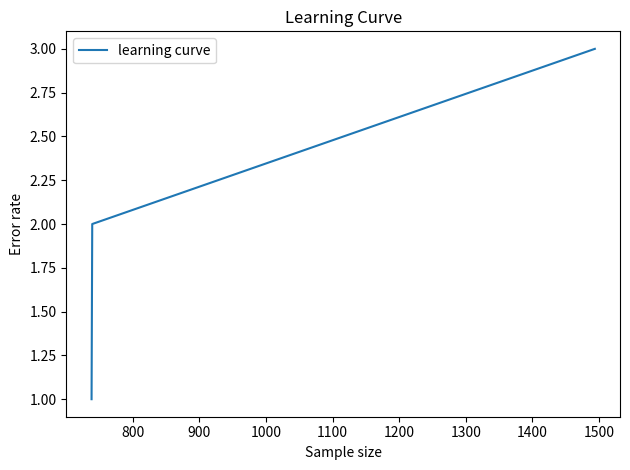

What is the sum of all values?

6